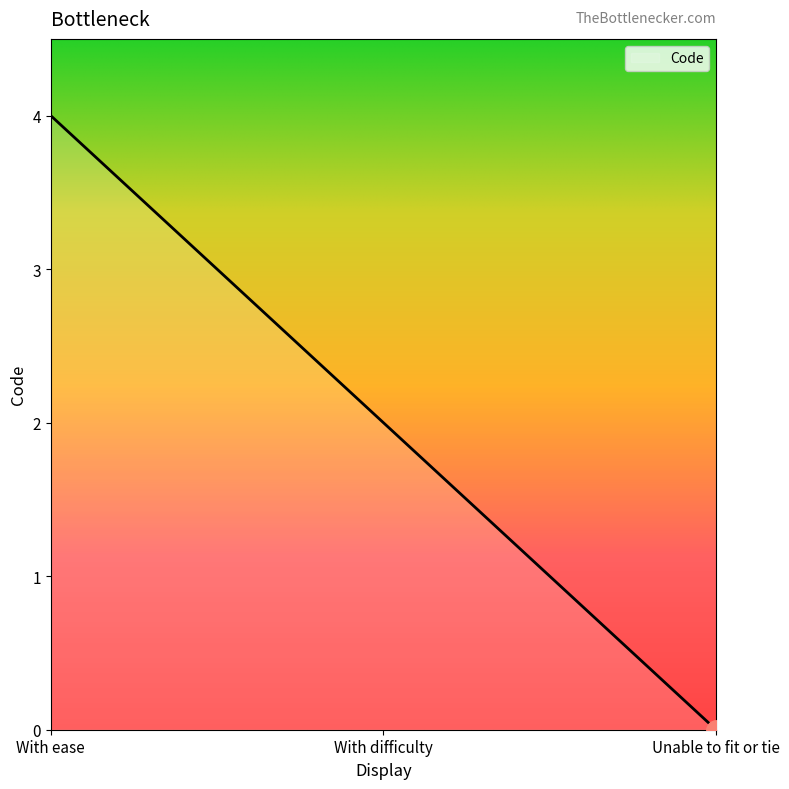

Reading right to left, transcribe all the data shown in this chart.

Unable to fit or tie=0	With difficulty=2	With ease=4